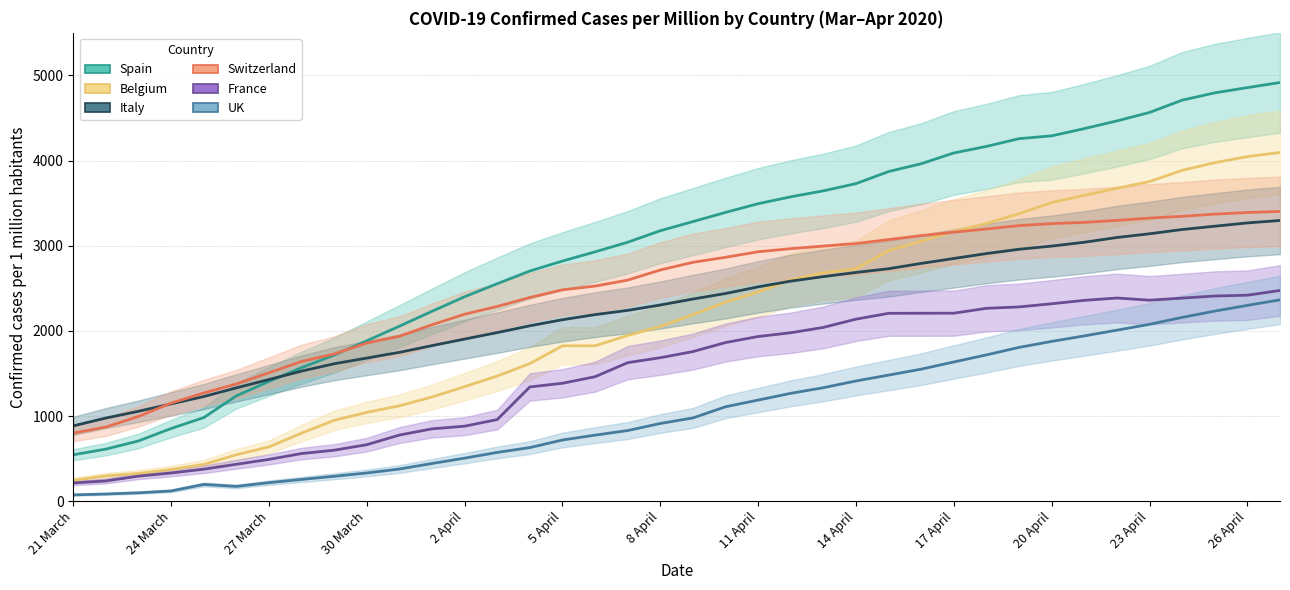

Where does the Spain series first go above 3284?

20